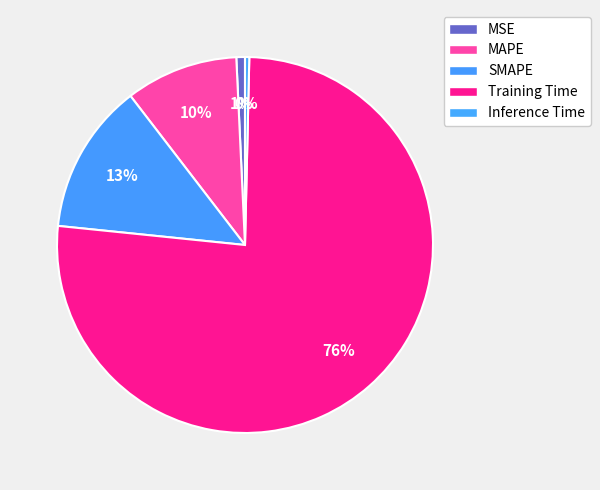

What percentage do SMAPE and Inference Time together represent?

13.3%